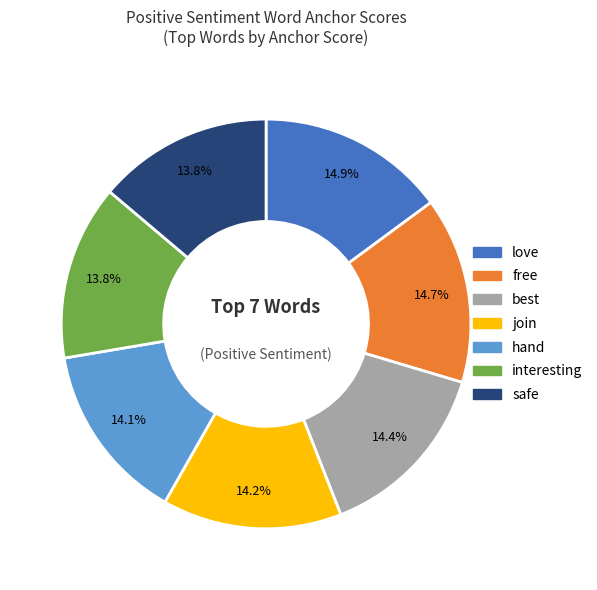

Is there a majority slice in this chart?

No